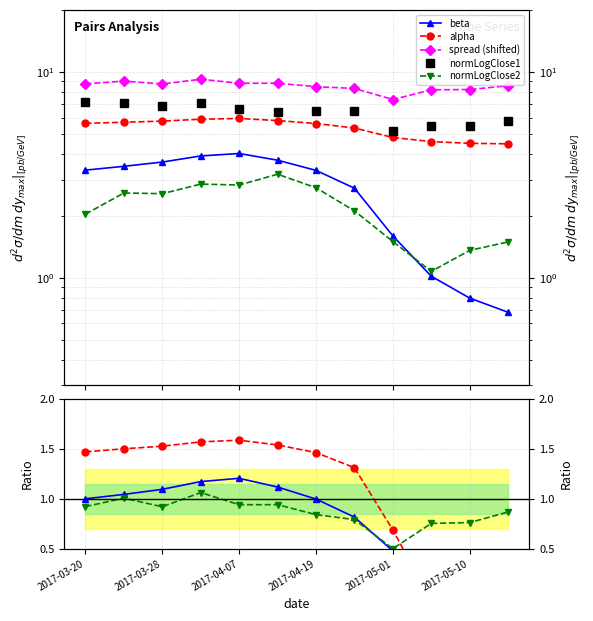

The value of spread at 2017-03-28 is 0.5. True or false?

False